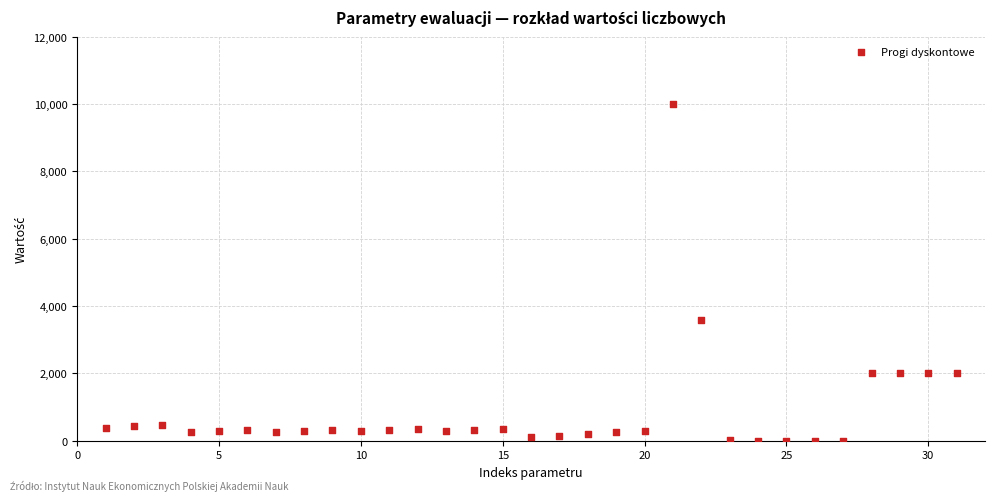

What is the range of X values (max minus min)?

30.0